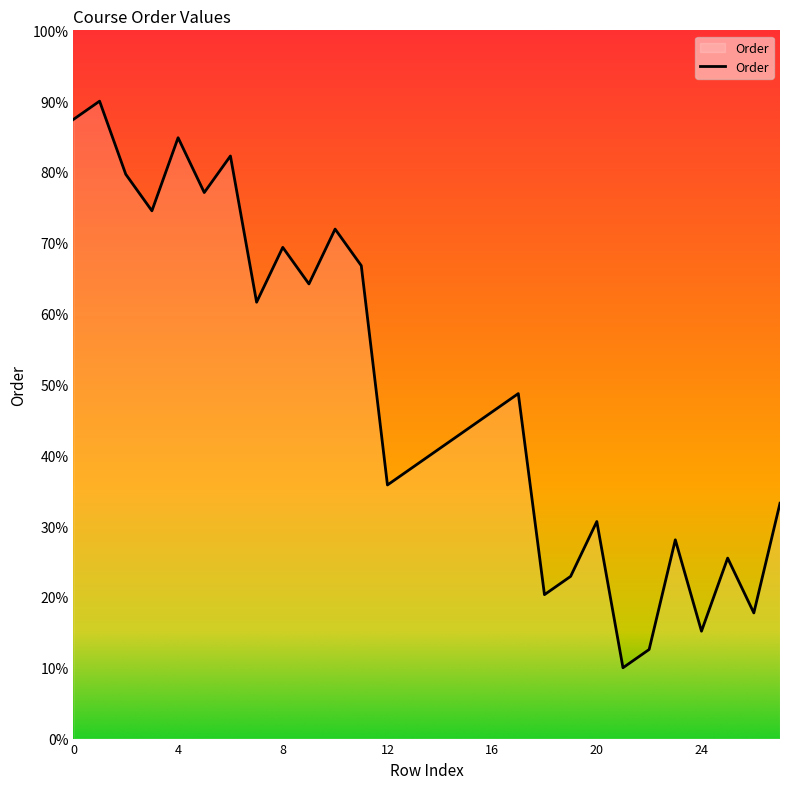

What is the smallest value displayed?

10.0